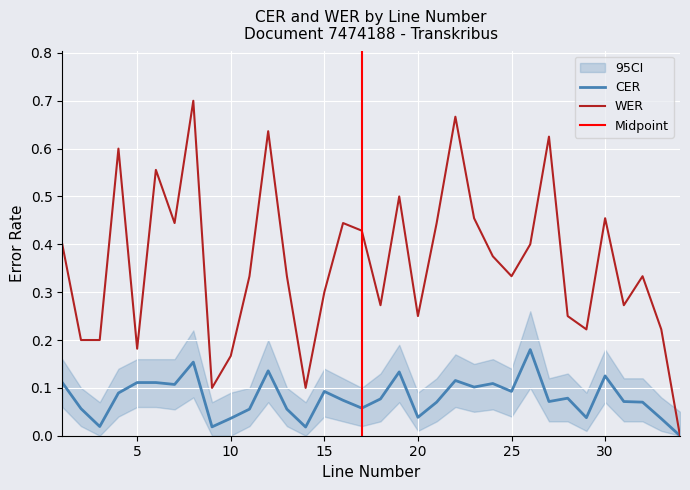

In WER, how many points are higher than both neighbors (excluding endpoints)?

10